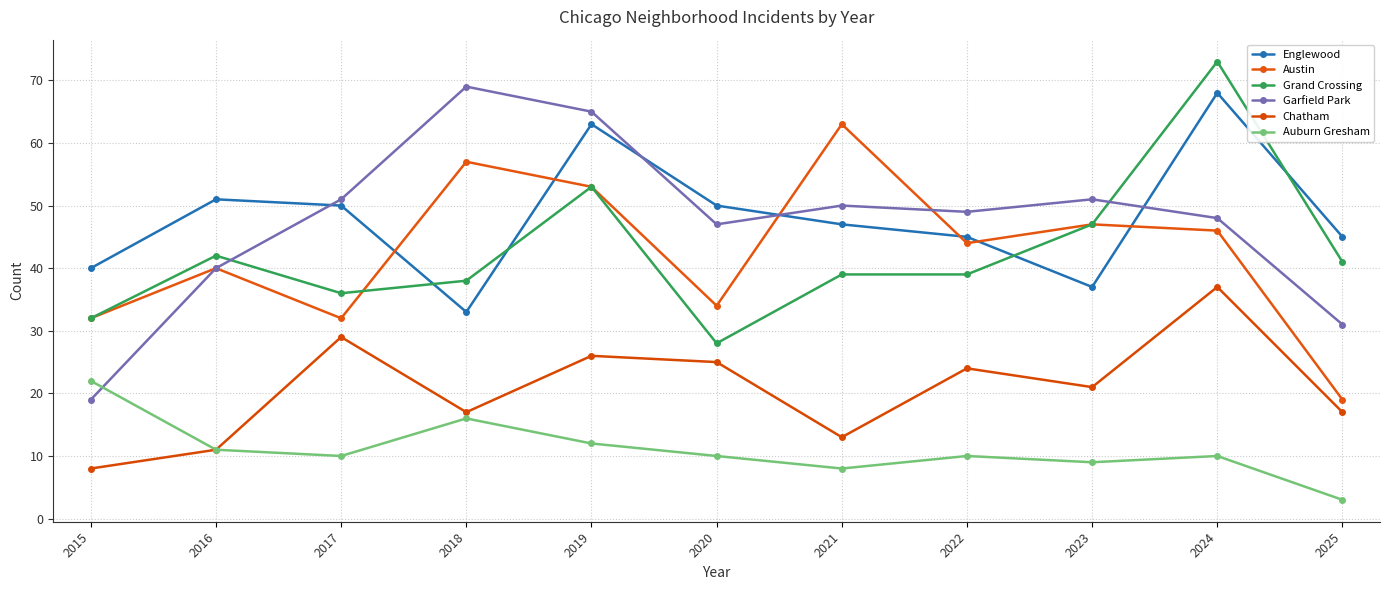

Is it true that Garfield Park equals 48 at 2024?

True